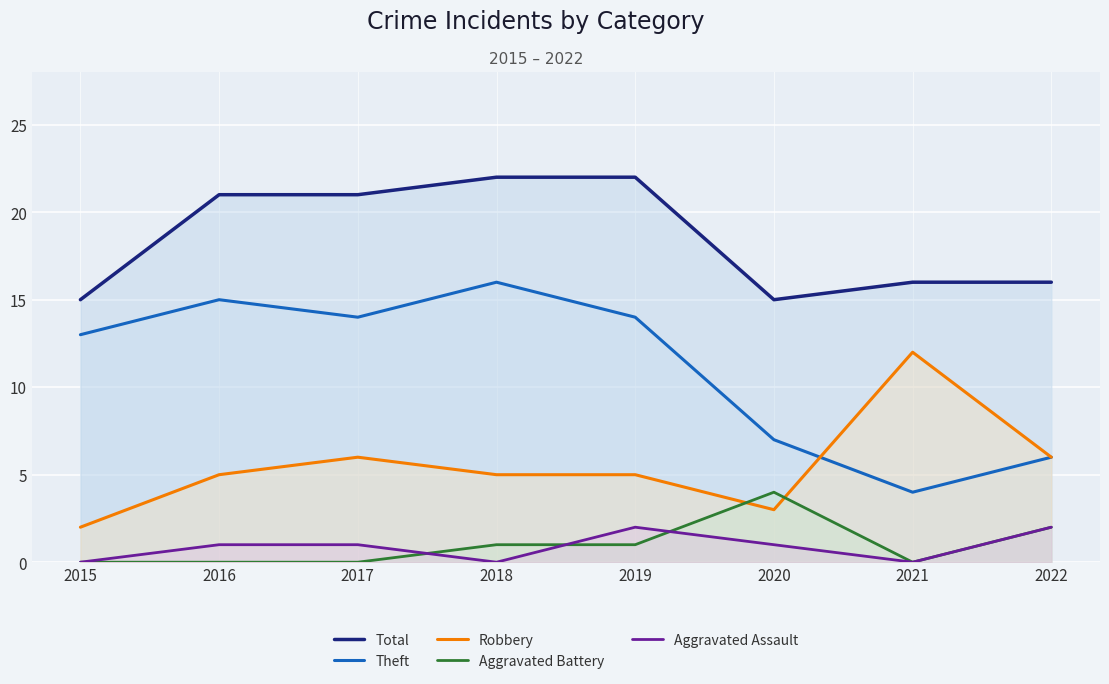

True or false: Total has a value of 21 at 2016.

True